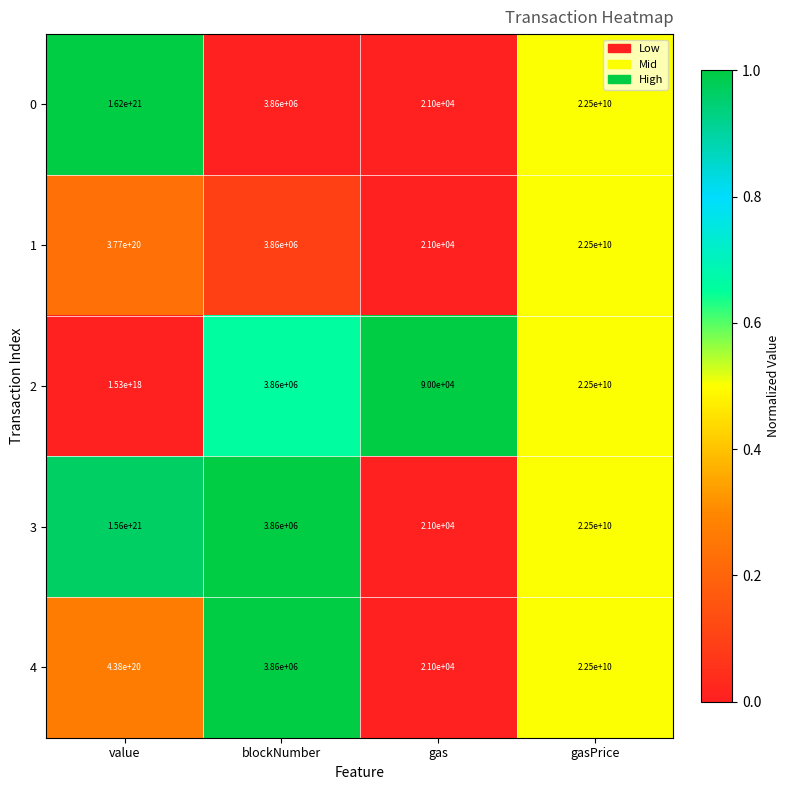

How many distinct data groups are displayed?

5